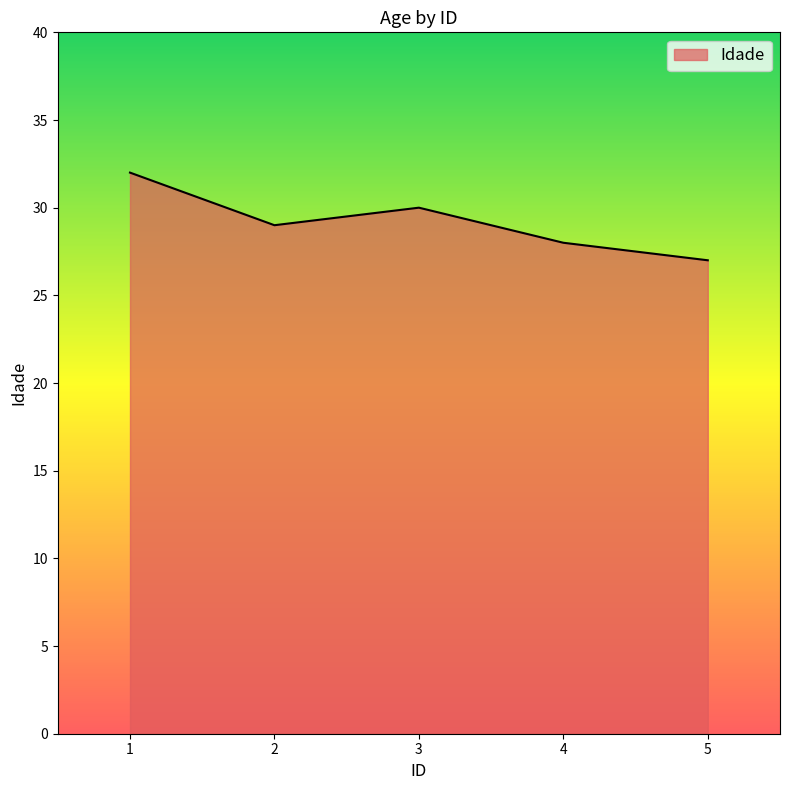

What is the ratio of the value at 5 to the value at 3?

0.9